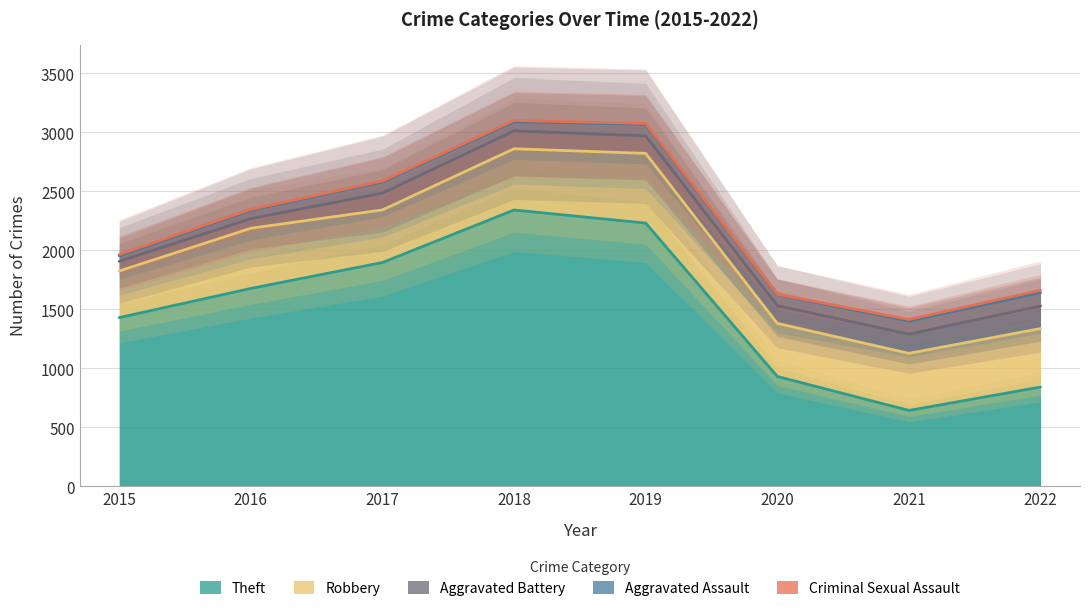

What are all the series names shown in the legend?

Theft, Robbery, Aggravated Battery, Aggravated Assault, Criminal Sexual Assault